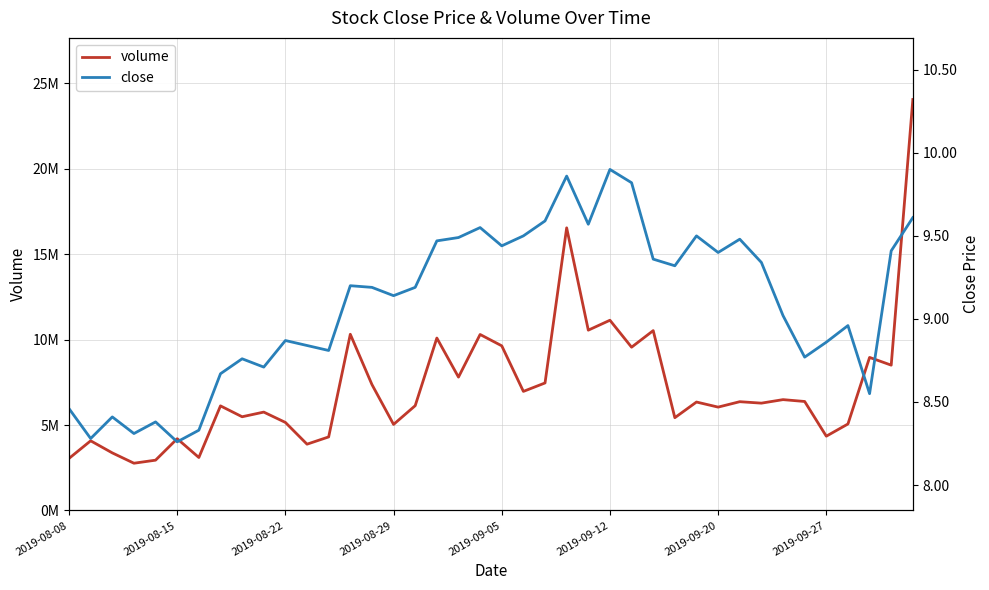

True or false: volume and close cross at least once.

False